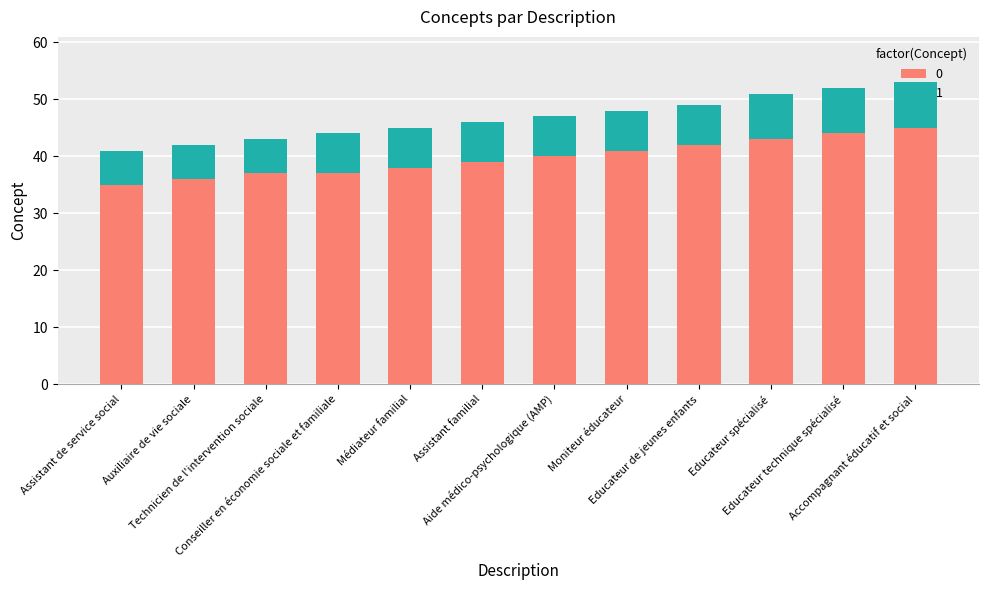

What is the maximum value for 0?

45